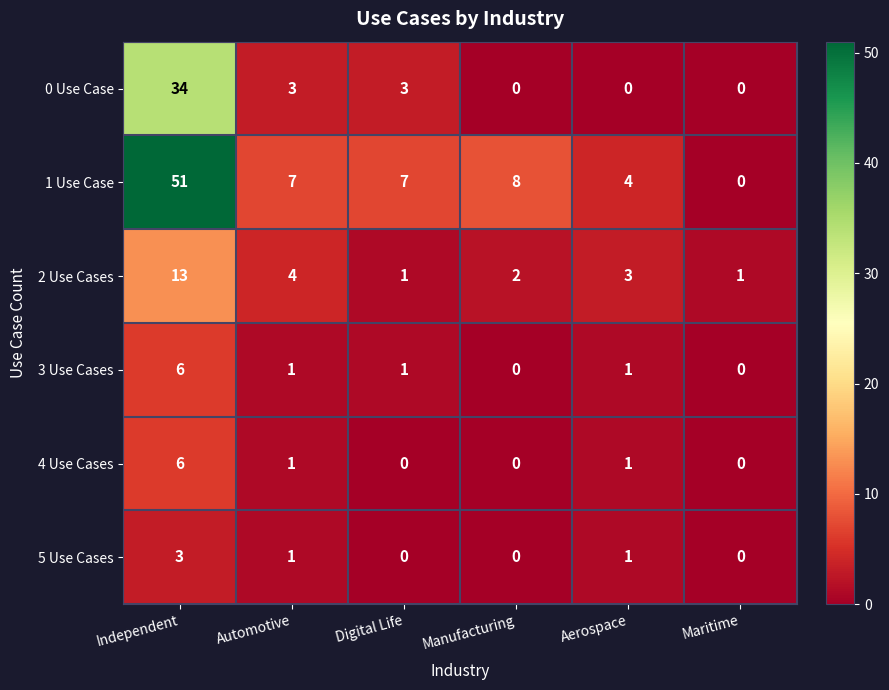

What is the approximate value of 1 Use Case at Independent?

51